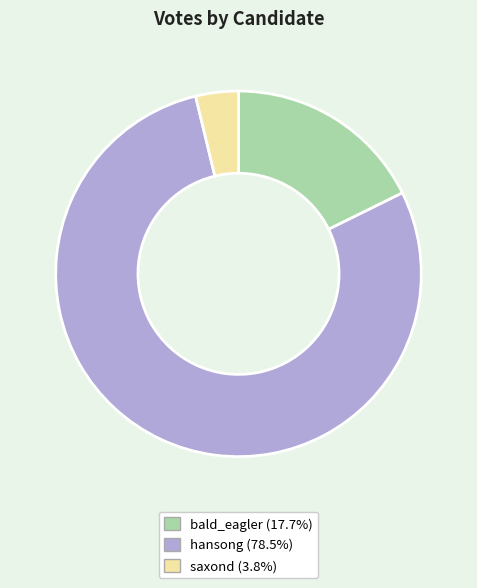

True or false: bald_eagler accounts for 25% of the total.

False